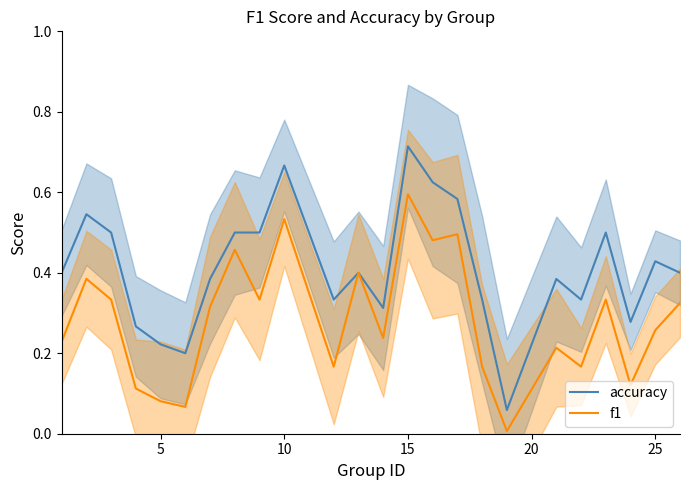

At which label does accuracy reach its peak?

15